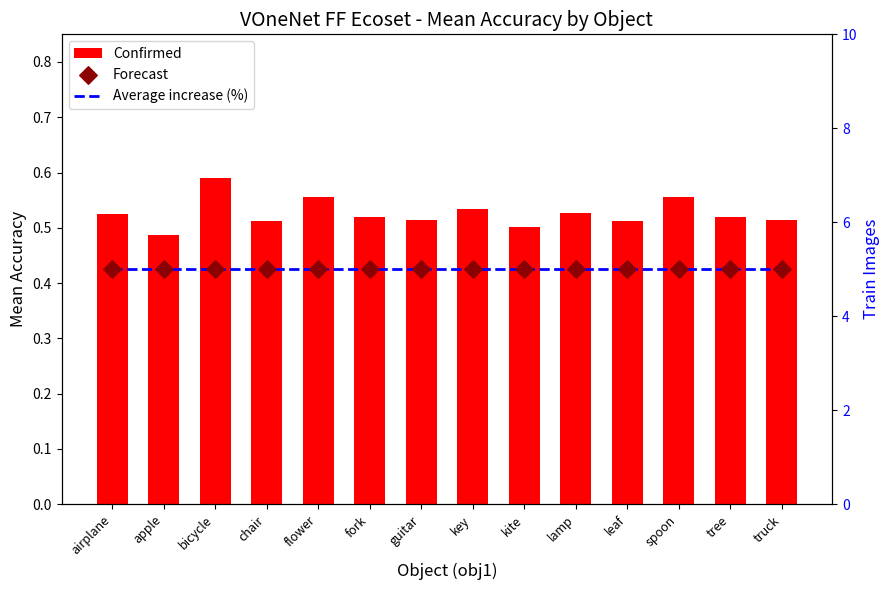

At which category is the sum across all series the highest?

bicycle